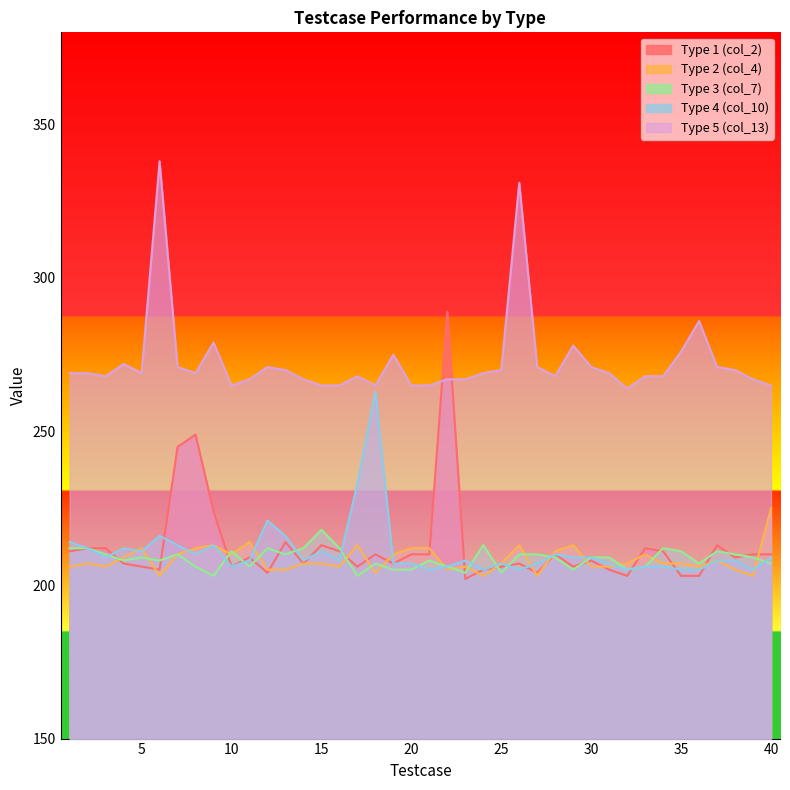

What is the approximate value of Type 2 (col_4) at 37?

208